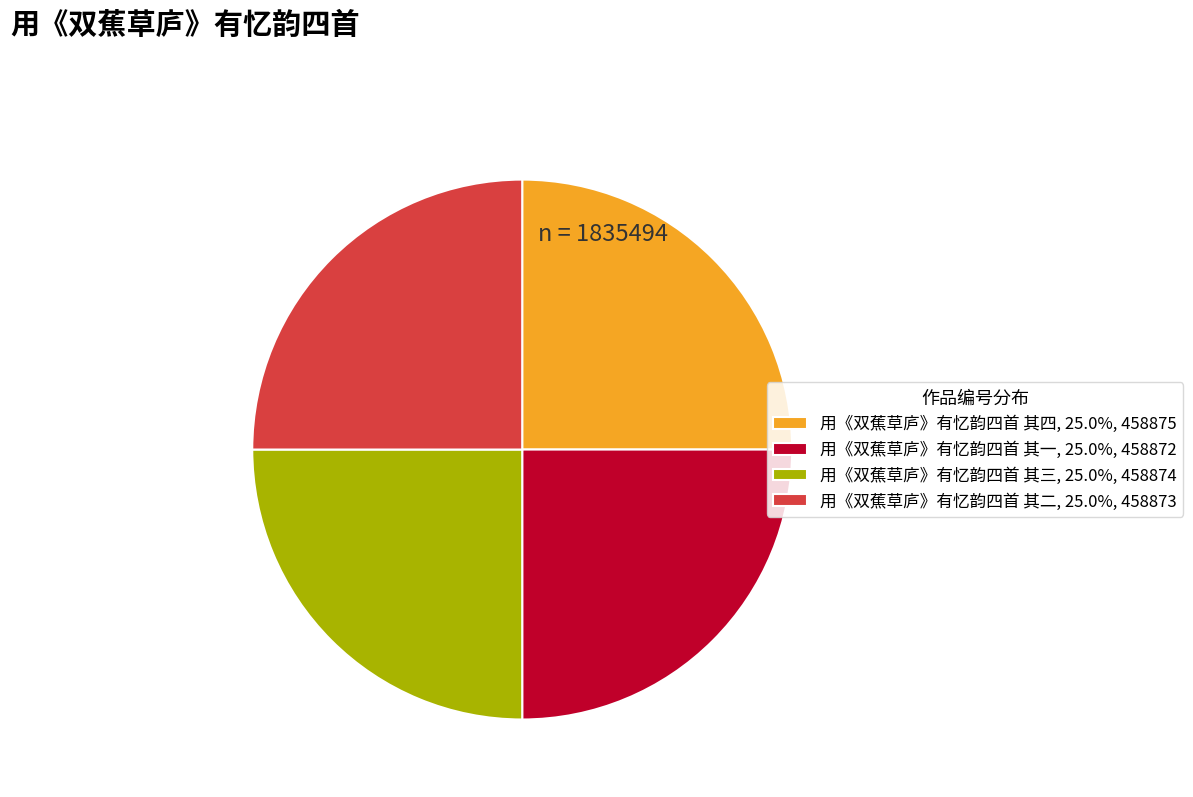

Approximately how many times larger is the value at 用《双蕉草庐》有忆韵四首 其二, 25.0%, 458873 compared to 用《双蕉草庐》有忆韵四首 其三, 25.0%, 458874?

1.0